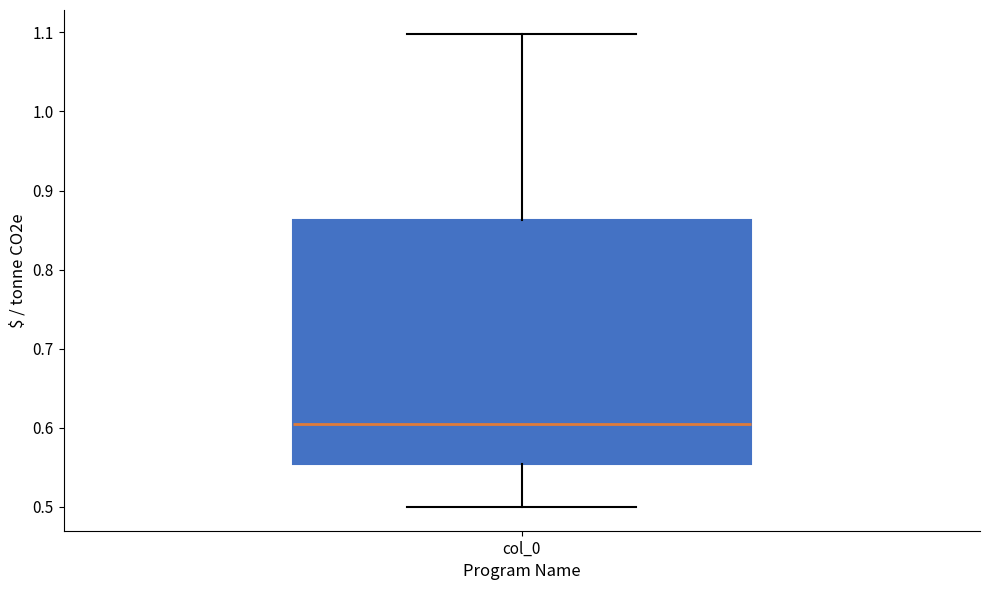

Read this box plot against the y-axis: the position of the median line, the range covered by the box, and the ends of both whiskers. The values are not printed on the chart, so give them approximately, as read against the axis.

median 0.60, box 0.55 to 0.86, whiskers 0.50 to 1.10